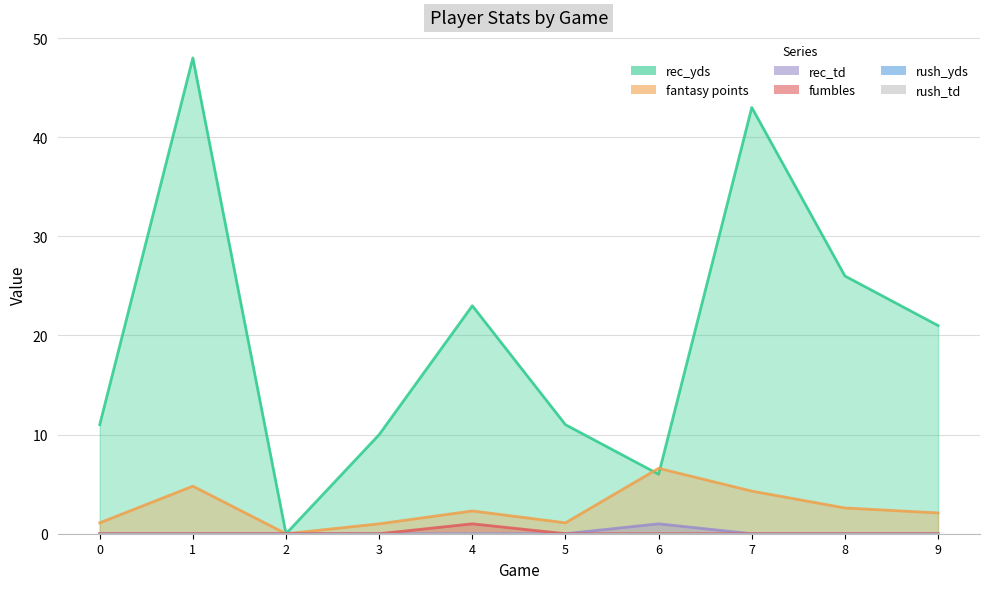

Does the chart have visible grid lines?

Yes